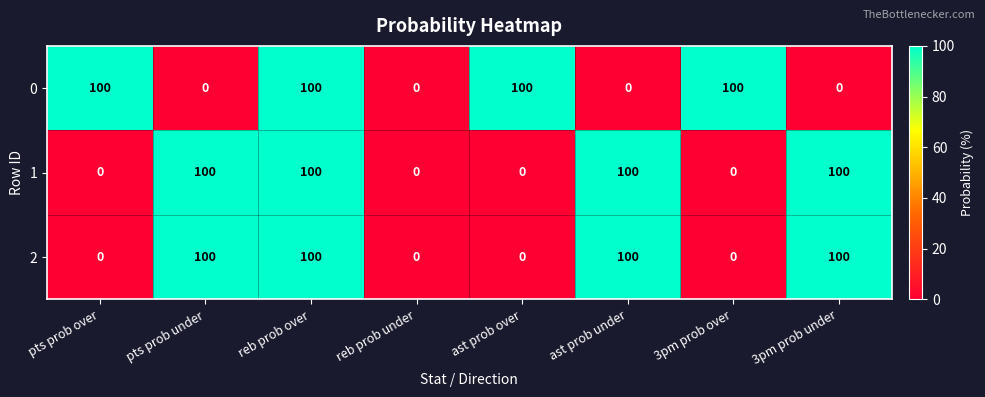

Count the 1 values in the range 0 to 100.

8